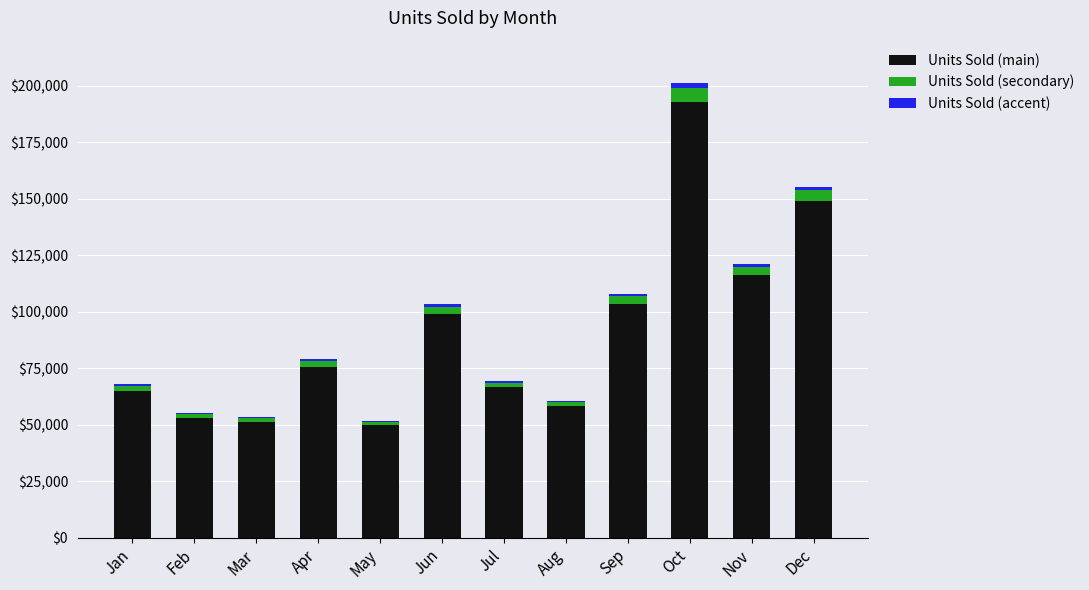

Does the chart contain stacked bars?

Yes